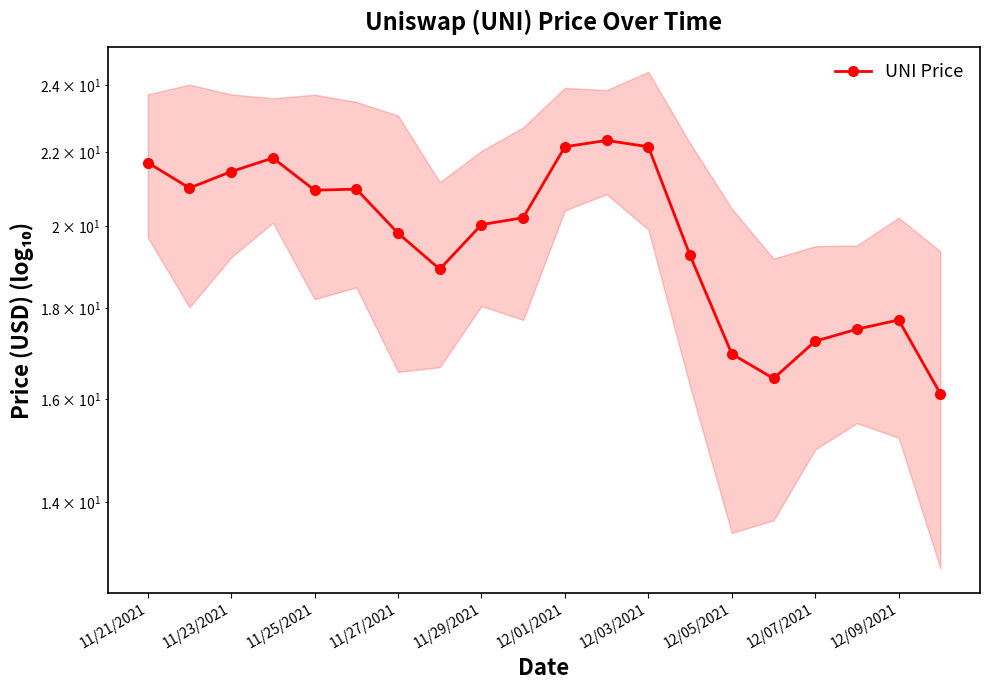

What is the sum of the values at 11/21/2021 and 12/07/2021?

39.0